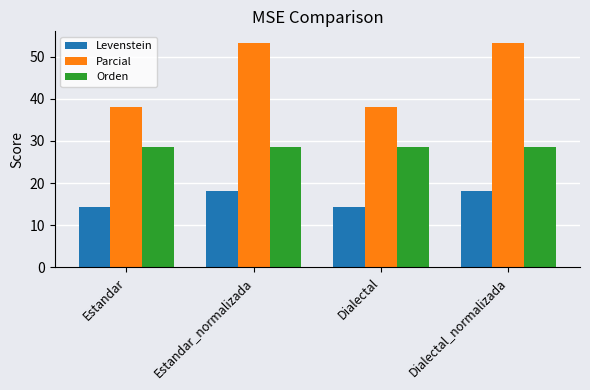

What is the smallest value displayed?

14.3